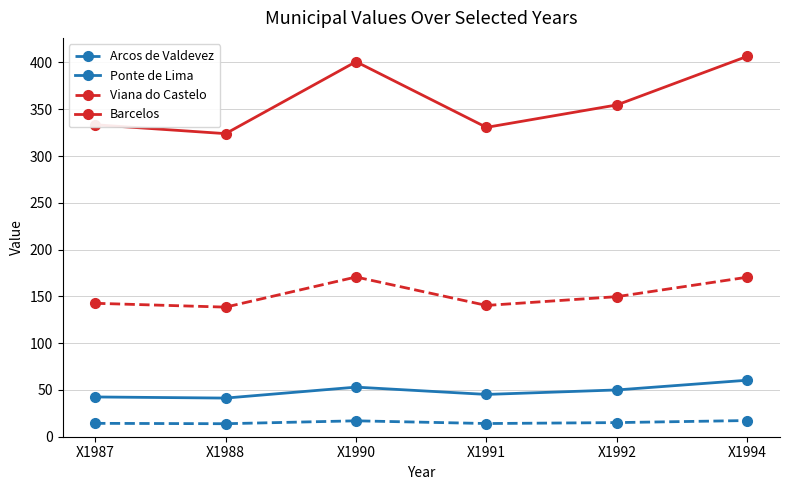

Does the chart display data point markers on the line(s)?

Yes